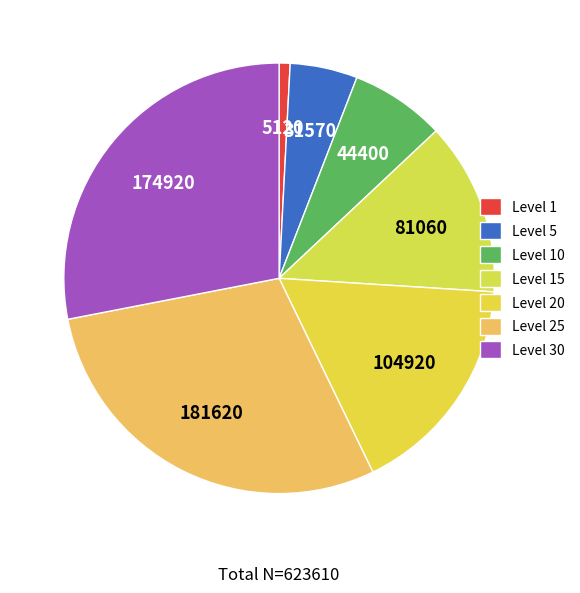

Count the number of slices in the pie.

7